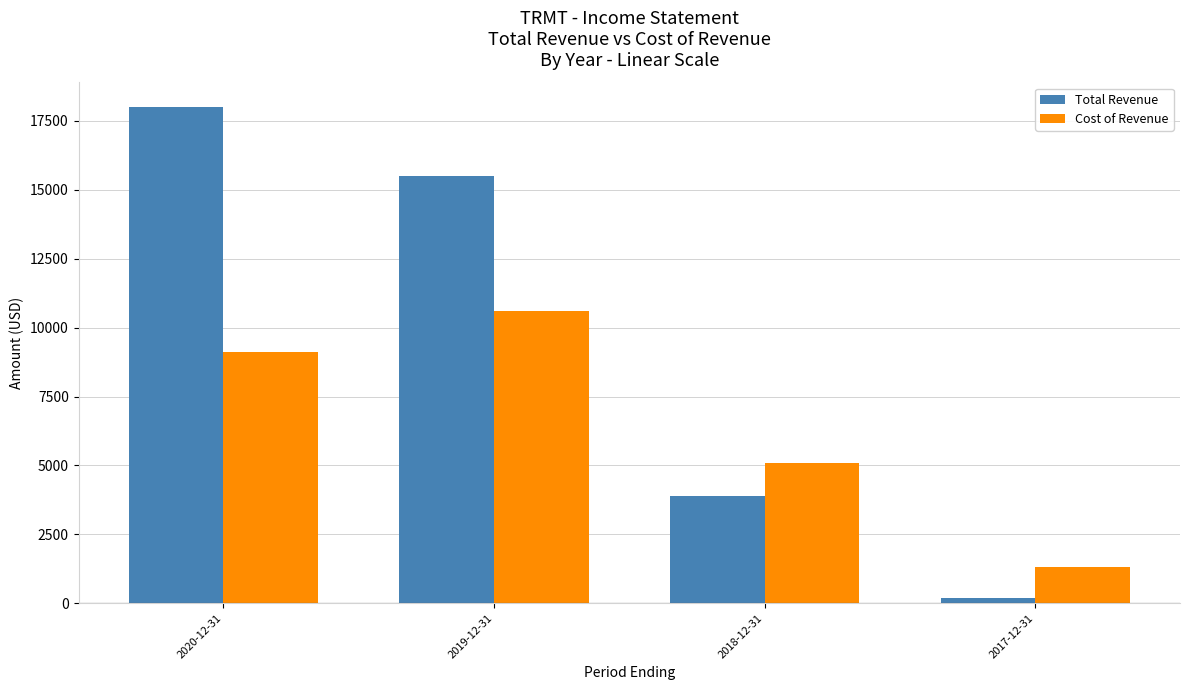

Is it true that Cost of Revenue equals 4962 at 2019-12-31?

False